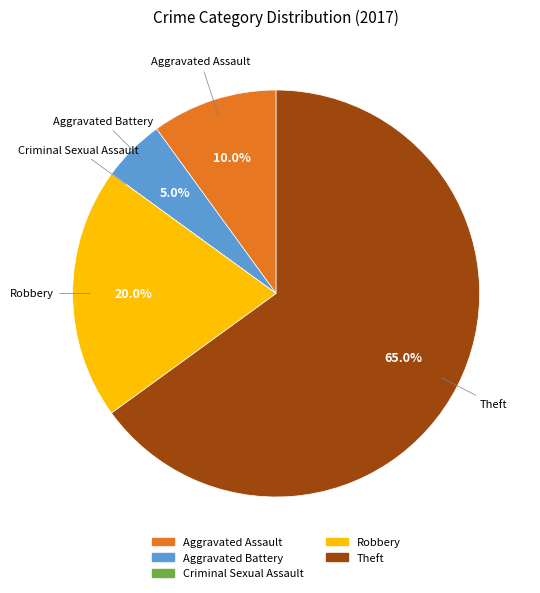

Is the sum of Aggravated Assault and Robbery greater than half?

No